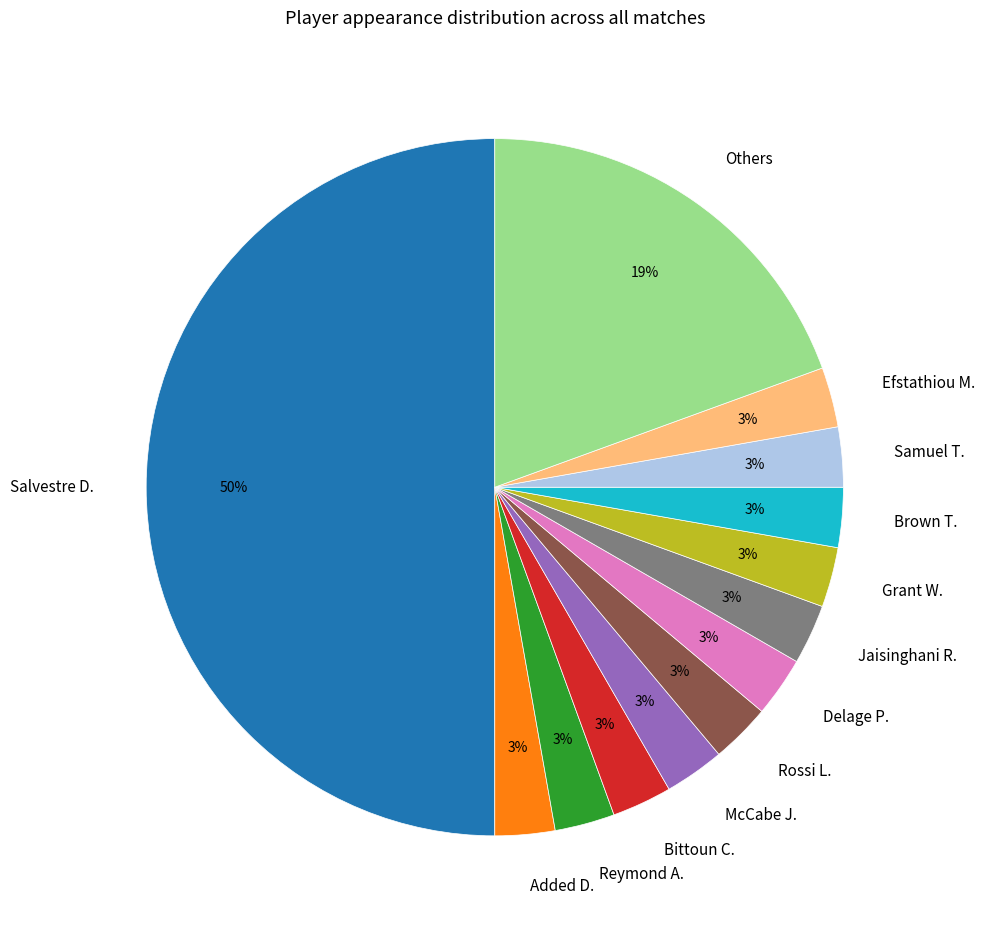

Count the number of slices in the pie.

13